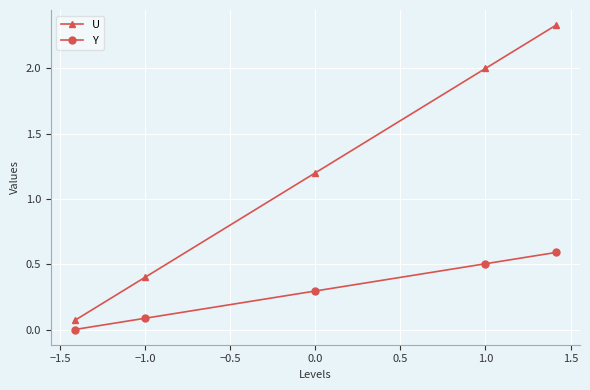

At how many categories does at least one series exceed 1?

3